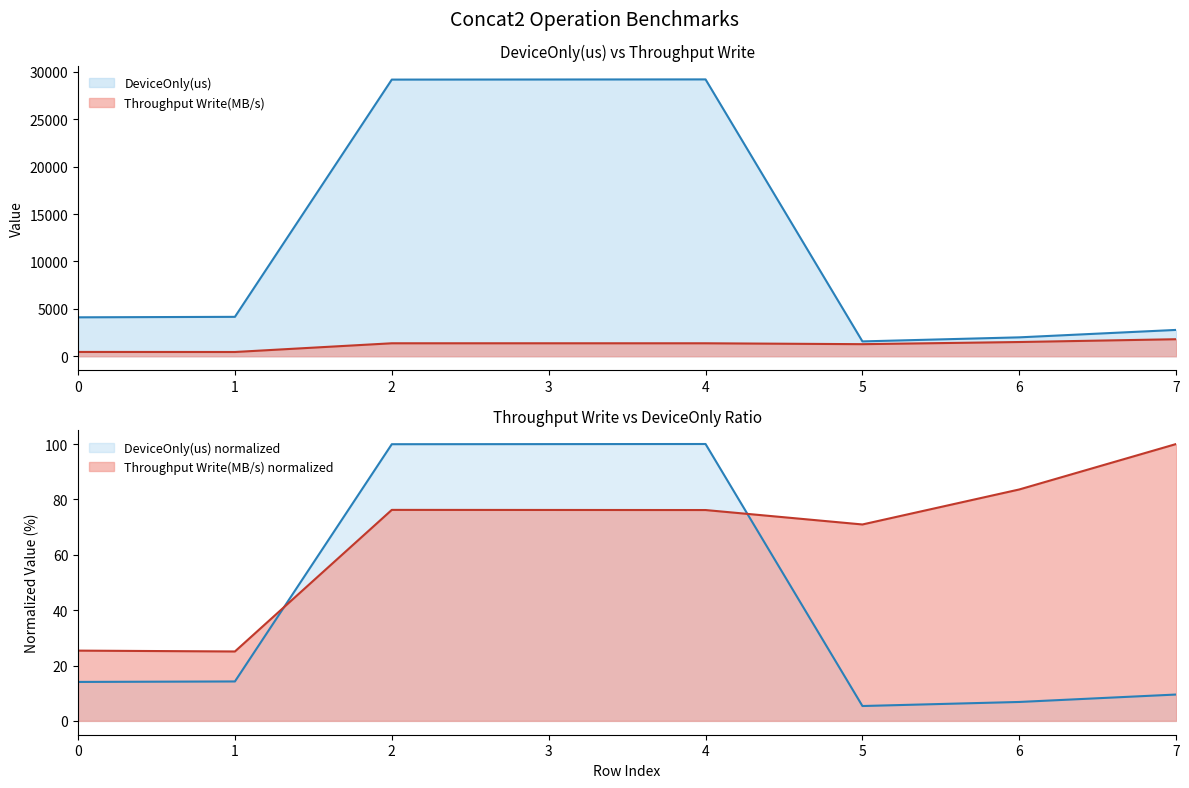

What is the total value across all series at 1?

4609.7